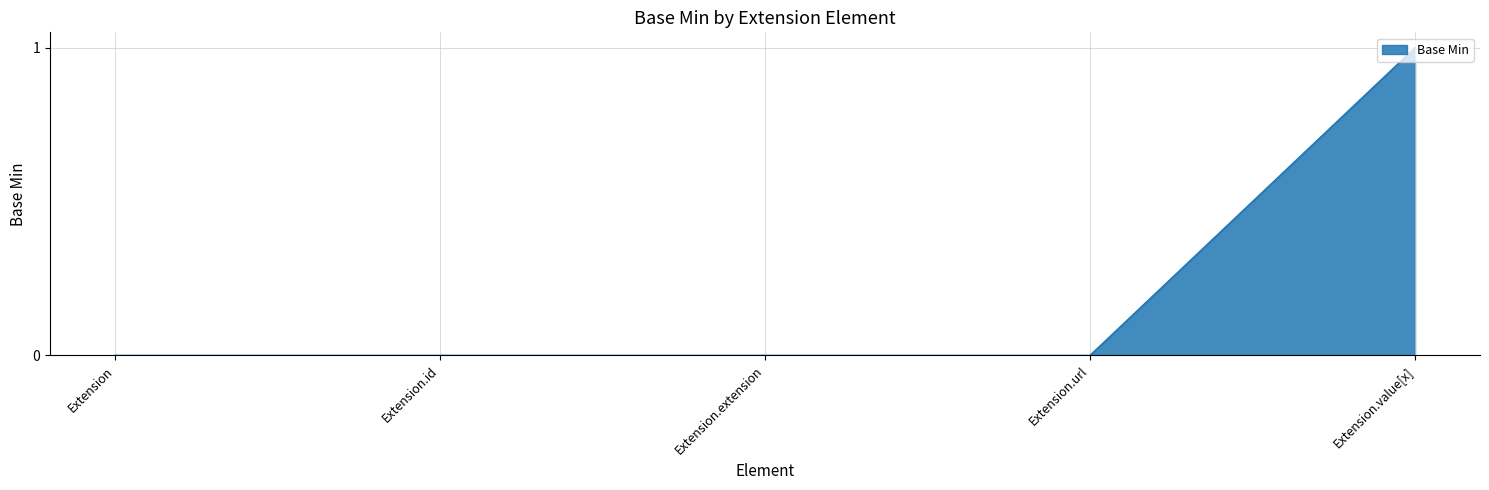

What is the change in value from Extension.id to Extension.value[x]?

+1